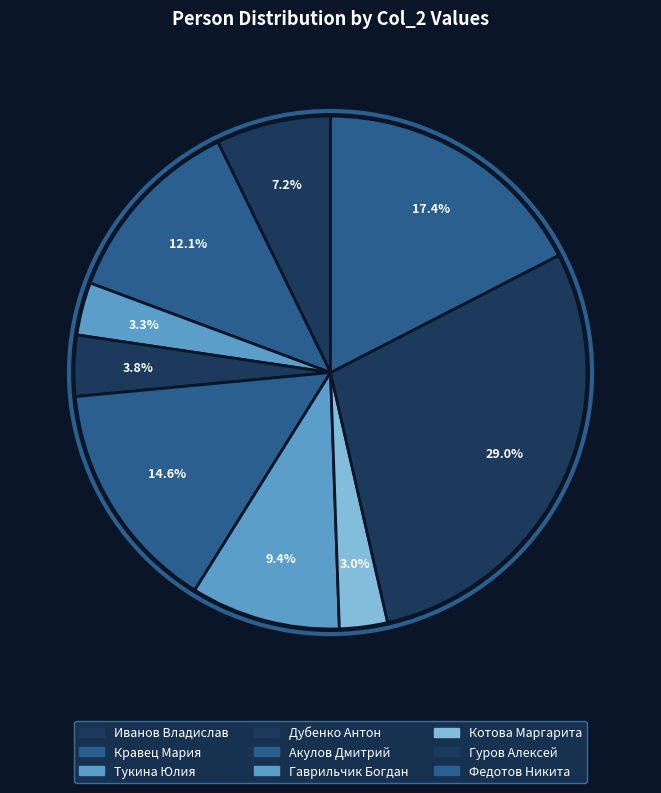

Is Кравец Мария the majority of the pie?

No